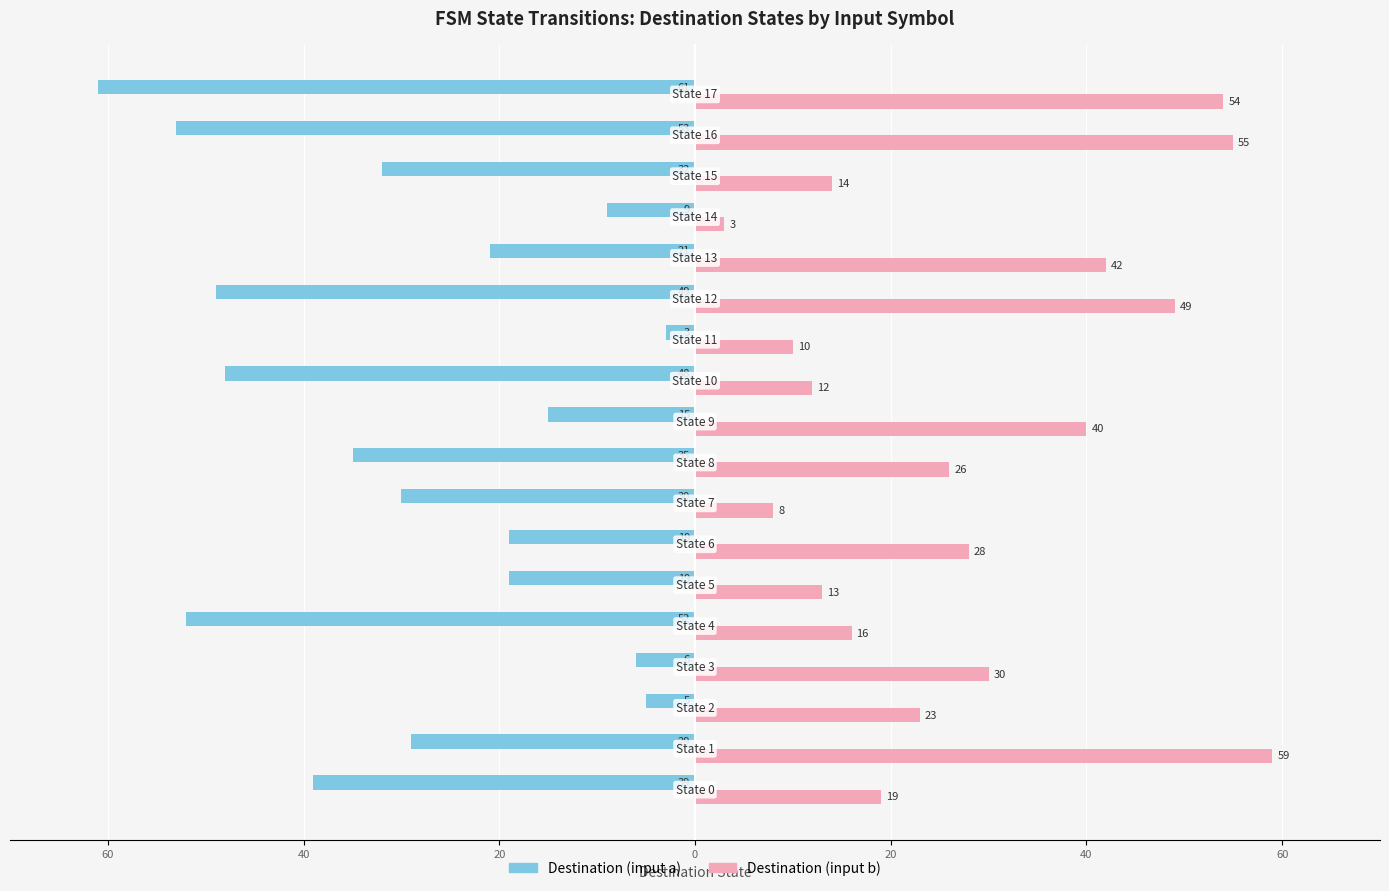

What are all the series names shown in the legend?

Destination (input a), Destination (input b)